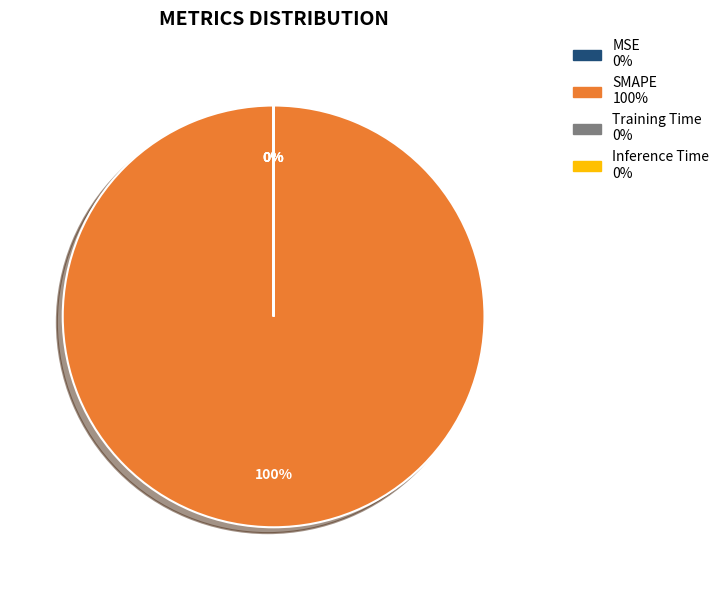

To the nearest percent, what portion does SMAPE represent?

100%